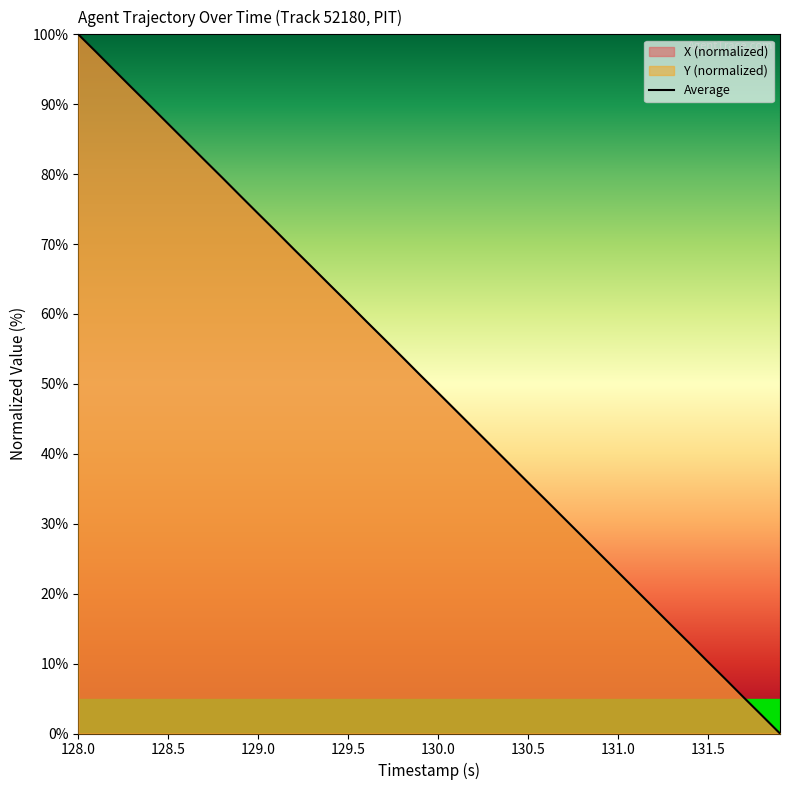

What is the maximum value shown in the chart?

100.0